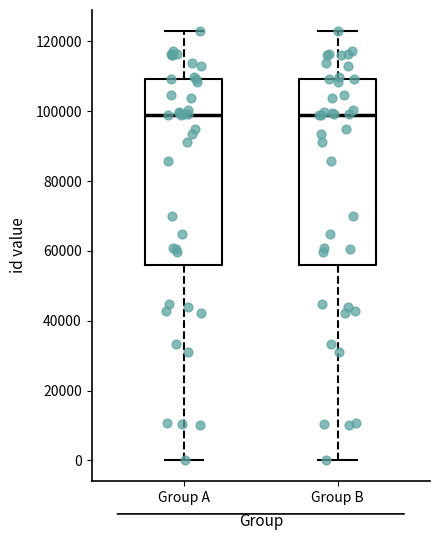

Reading left to right, transcribe this box plot: for each box, give where its median line is, the range the box spans, and where its two whiskers end, as read against the y-axis. The values are not printed on the chart, so give them approximately, as read against the axis.

Group A: median 98000, box 56000 to 110000, whiskers 0 to 122000
Group B: median 98000, box 56000 to 110000, whiskers 0 to 122000